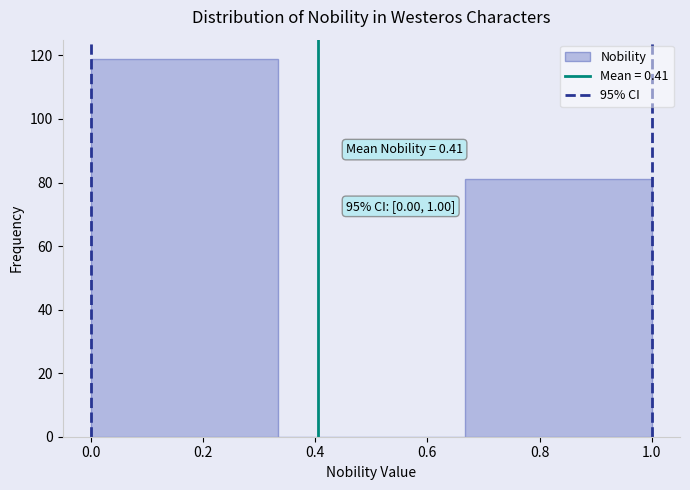

Which range on the x-axis has the tallest bar?

0.00 to 0.34